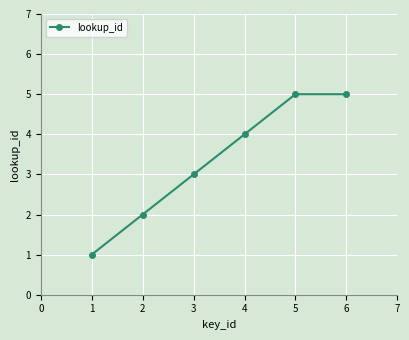

What is the maximum value shown in the chart?

5